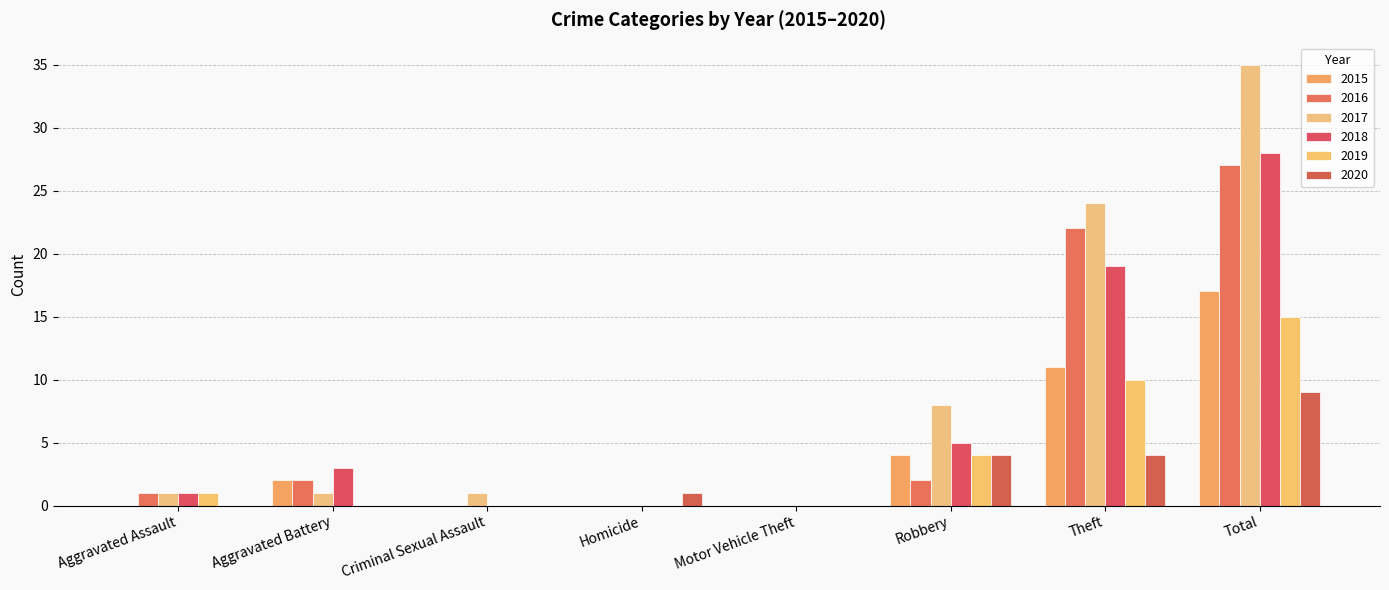

Which category has the highest value in the 2015 series?

Total